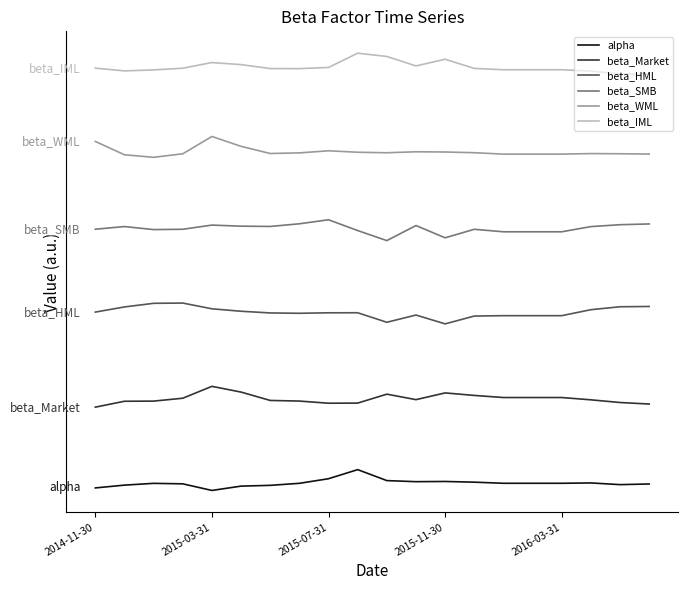

Reading right to left, list all the values displayed in this chart.

alpha: 0.3	0.3	0.4	0.3	0.3	0.3	0.4	0.4	0.4	0.5	1.0	0.6	0.3	0.2	0.2	0.0	0.3	0.3	0.3	0.1
beta_Market: 4.2	4.2	4.4	4.5	4.5	4.5	4.6	4.7	4.4	4.6	4.2	4.2	4.3	4.3	4.7	5.0	4.4	4.3	4.3	4.0
beta_HML: 8.8	8.8	8.7	8.4	8.4	8.4	8.4	8.0	8.4	8.1	8.5	8.5	8.5	8.5	8.6	8.7	9.0	9.0	8.8	8.6
beta_SMB: 12.8	12.8	12.7	12.4	12.4	12.4	12.5	12.1	12.7	12.0	12.5	13.0	12.8	12.7	12.7	12.7	12.5	12.5	12.7	12.5
beta_WML: 16.2	16.2	16.2	16.2	16.2	16.2	16.2	16.3	16.3	16.2	16.2	16.3	16.2	16.2	16.5	17.0	16.2	16.0	16.1	16.8
beta_IML: 20.0	20.0	20.1	20.2	20.2	20.2	20.3	20.7	20.4	20.8	21.0	20.3	20.3	20.3	20.5	20.6	20.3	20.2	20.2	20.3